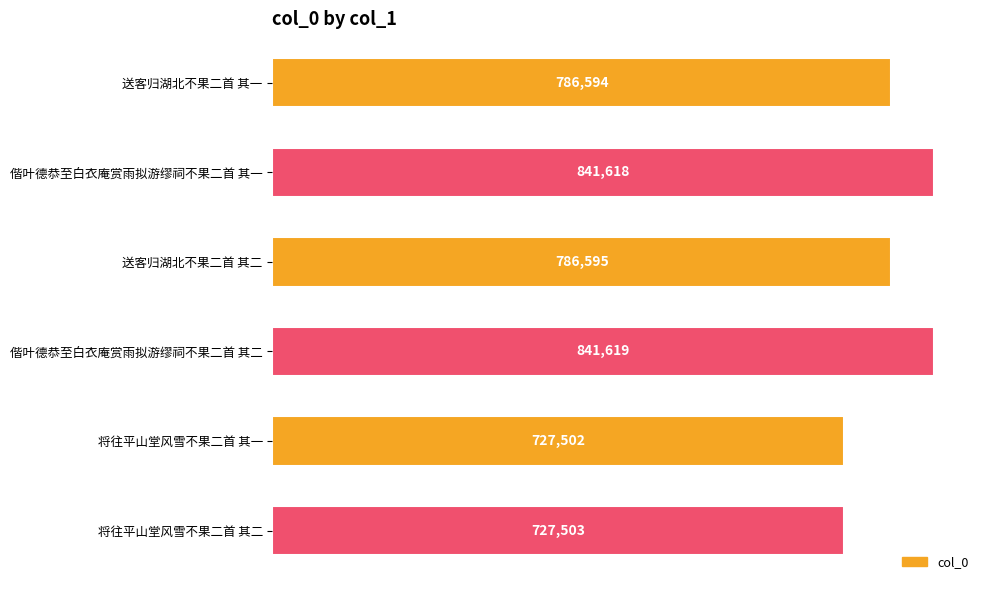

List the labels in order of value, smallest first.

将往平山堂风雪不果二首 其一, 将往平山堂风雪不果二首 其二, 送客归湖北不果二首 其一, 送客归湖北不果二首 其二, 偕叶德恭至白衣庵赏雨拟游缪祠不果二首 其一, 偕叶德恭至白衣庵赏雨拟游缪祠不果二首 其二